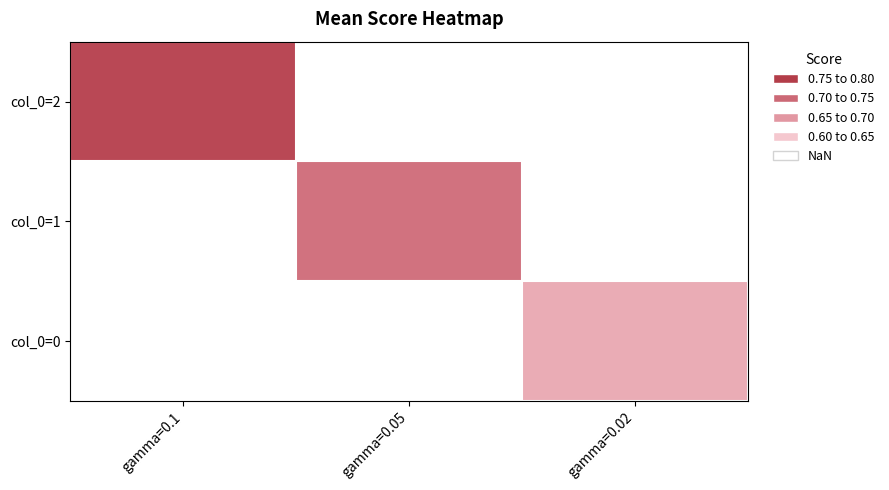

Rank the series by their maximum value, from highest to lowest.

col_0=2, col_0=1, col_0=0